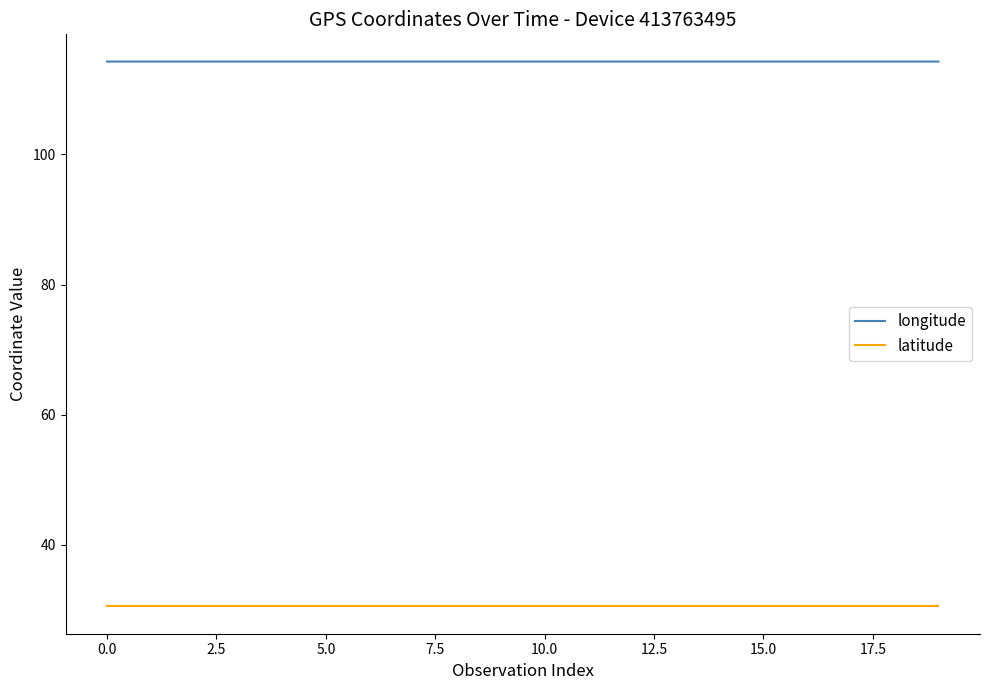

Which series has the largest total across all categories?

longitude